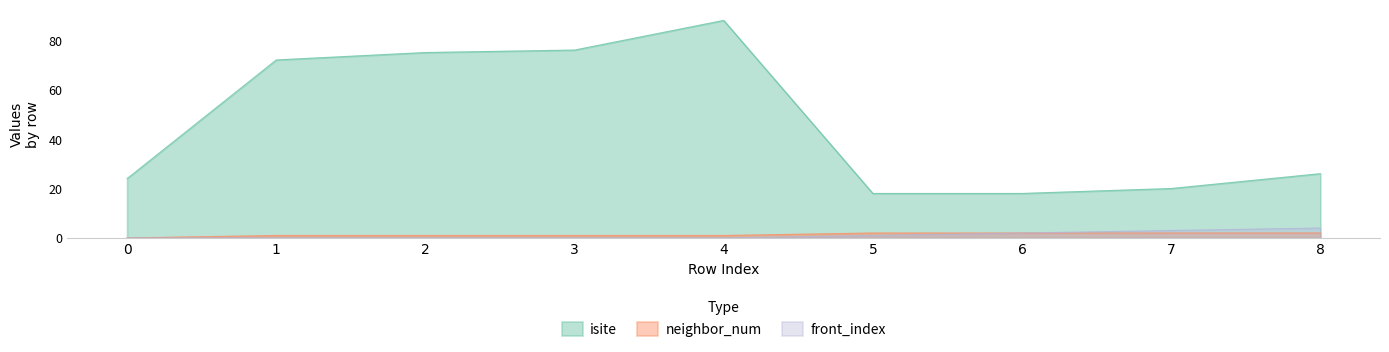

Reading left to right, what are all the values shown in this chart?

isite: 24	72	75	76	88	18	18	20	26
neighbor_num: 0	1	1	1	1	2	2	2	2
front_index: 0	0	0	0	0	1	2	3	4